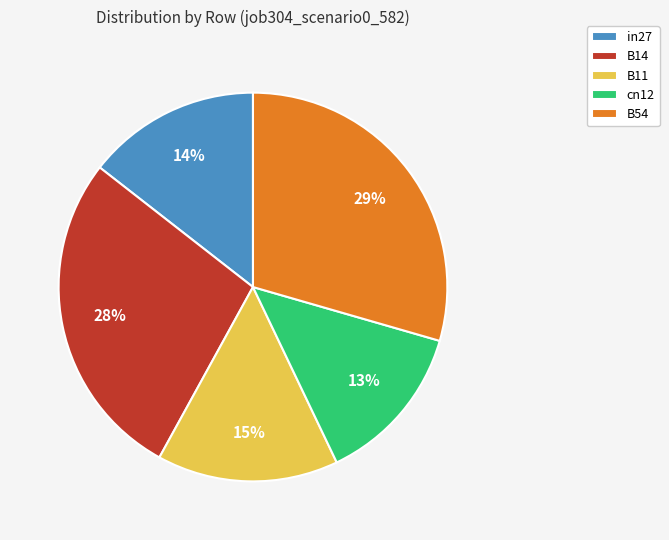

Is the sum of B14 and cn12 greater than half?

No